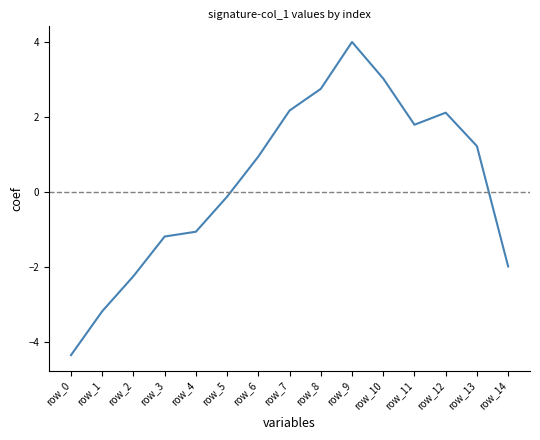

What is the difference between the second highest and second lowest values?

6.2